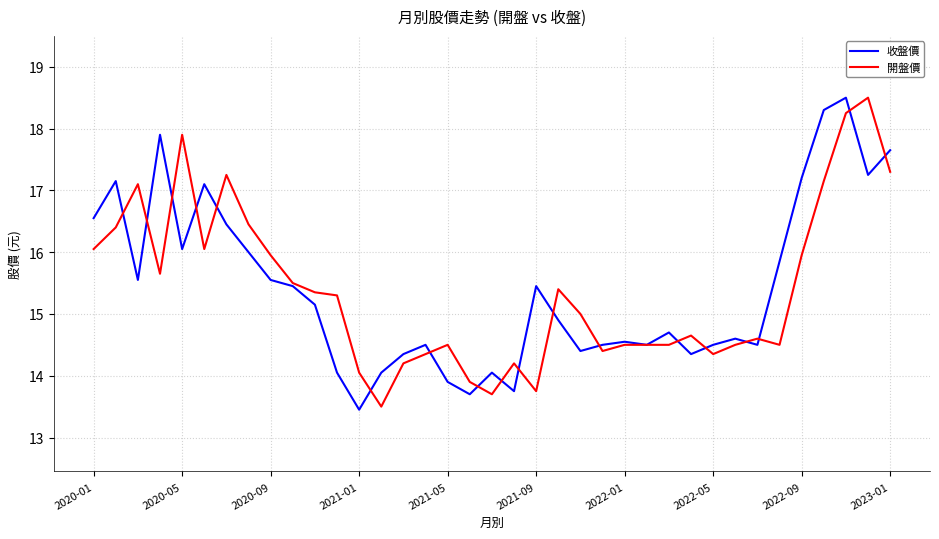

What is the greatest value displayed?

18.5